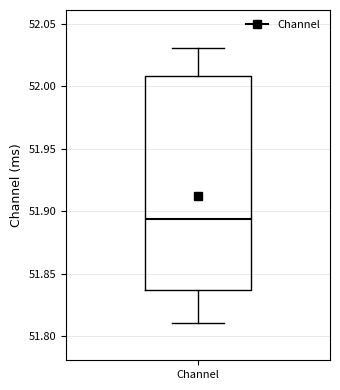

Where does the upper whisker of the box for Channel end on the y-axis? The values are not printed on the chart, so give them approximately, as read against the axis.

52.030